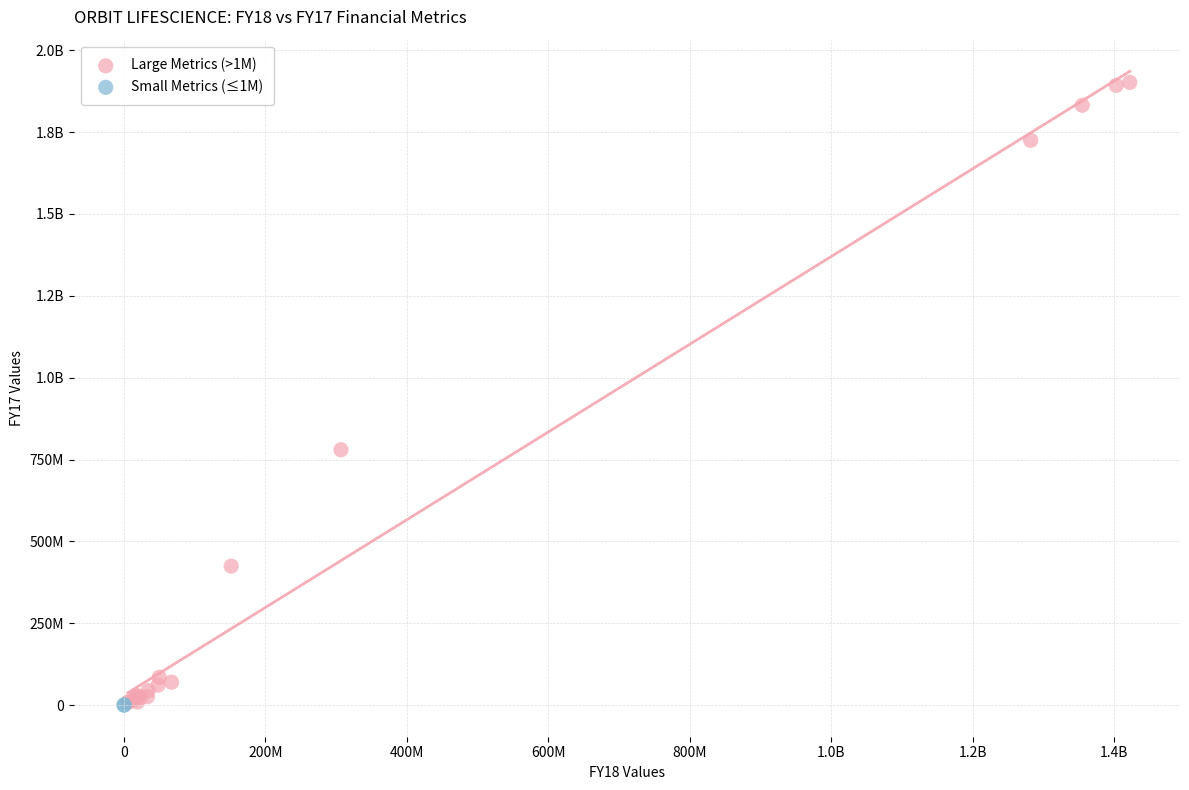

What are all the series names shown in the legend?

Large Metrics (>1M), Small Metrics (≤1M)